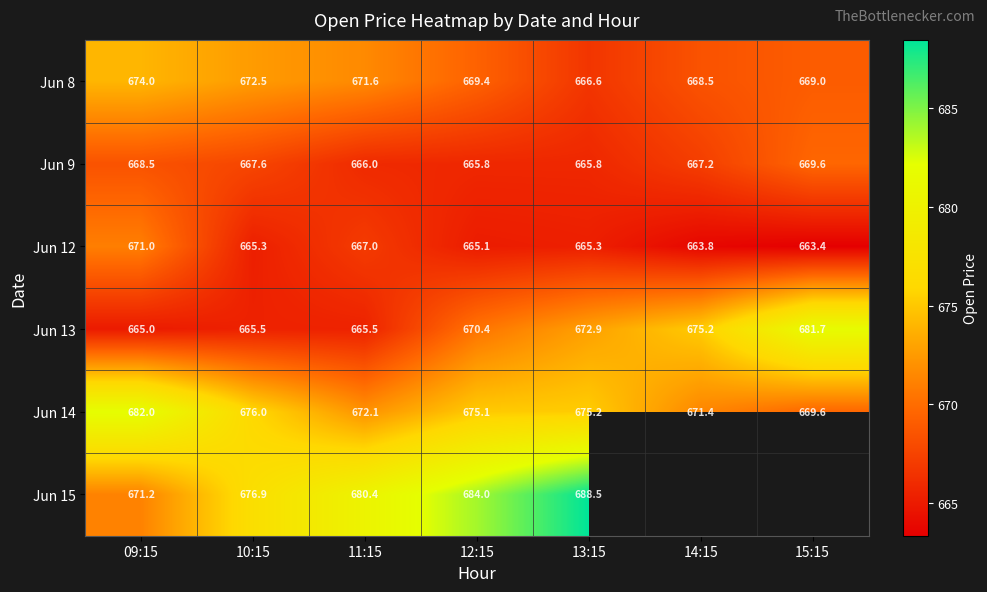

At how many categories does at least one series exceed 669?

7